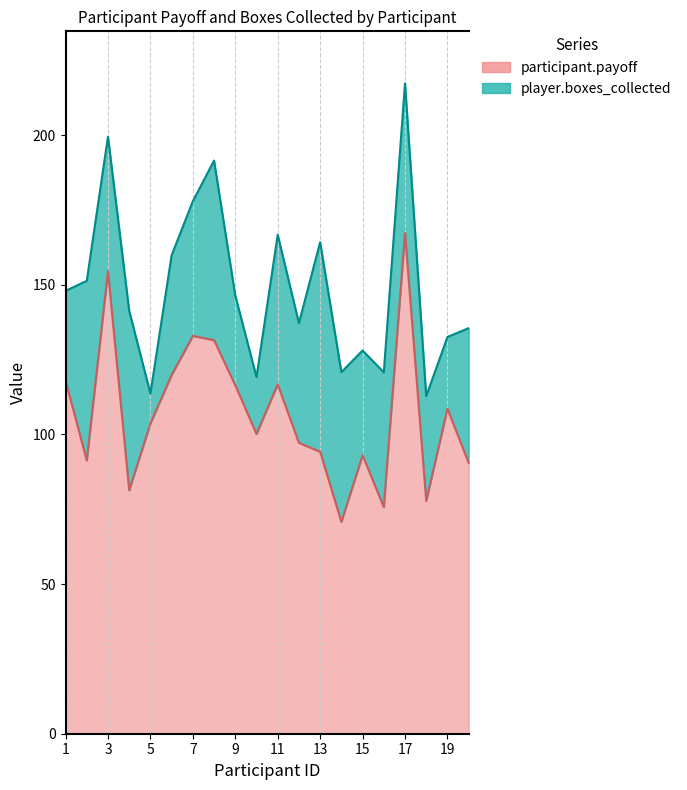

List the labels in order of value, smallest first.

14, 16, 18, 4, 20, 2, 15, 13, 12, 10, 5, 19, 9, 11, 1, 6, 8, 7, 3, 17